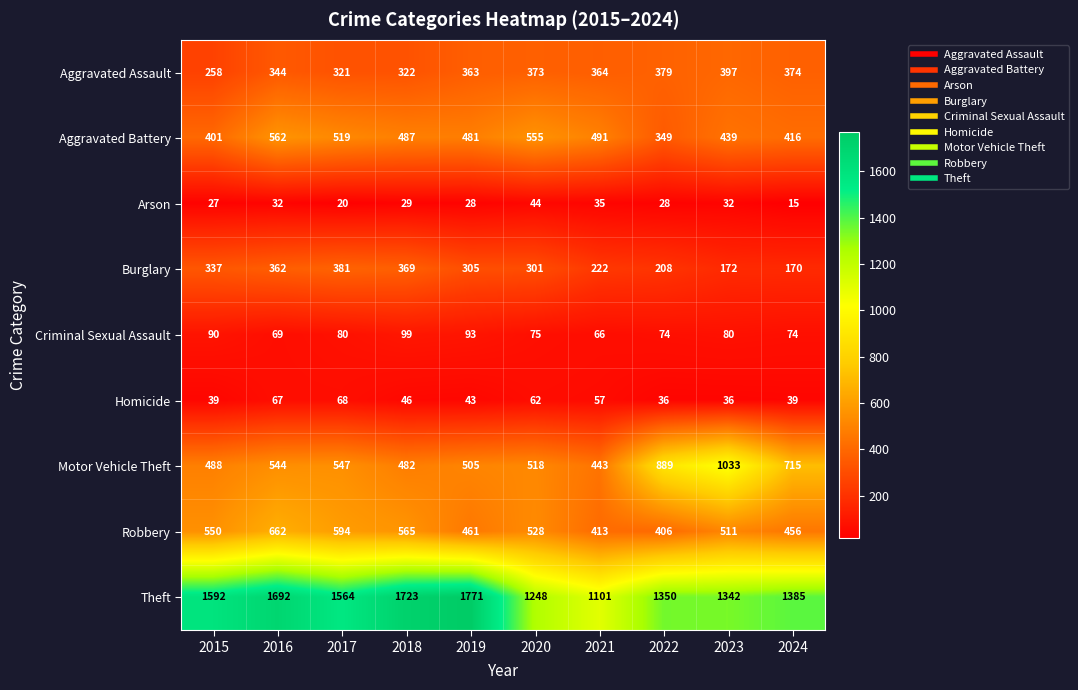

Where does the Robbery series first go above 528?

2015